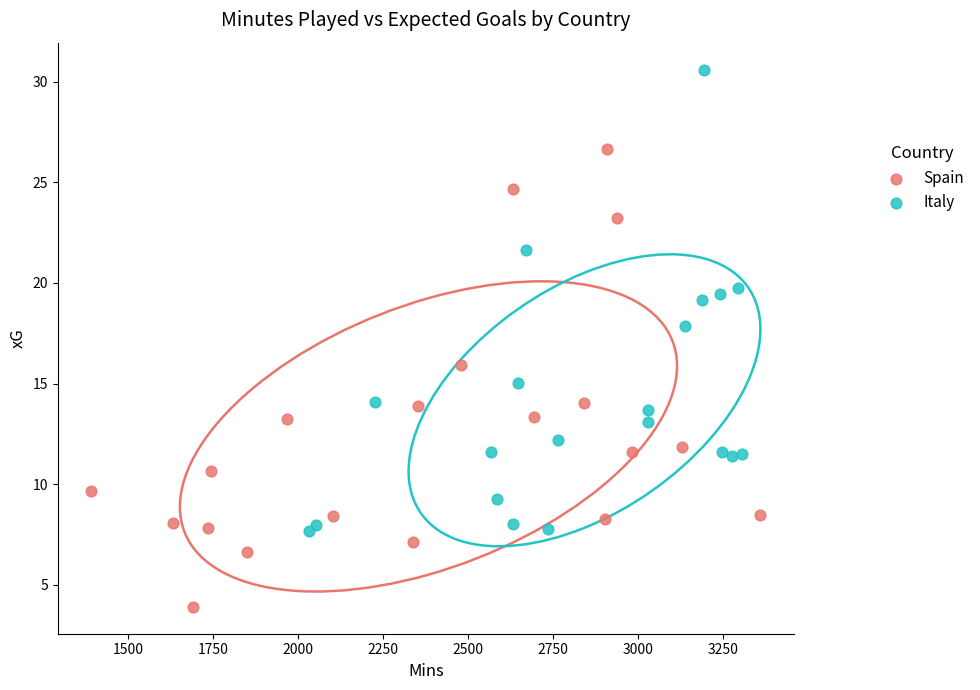

Which series reaches the minimum Y coordinate?

Spain